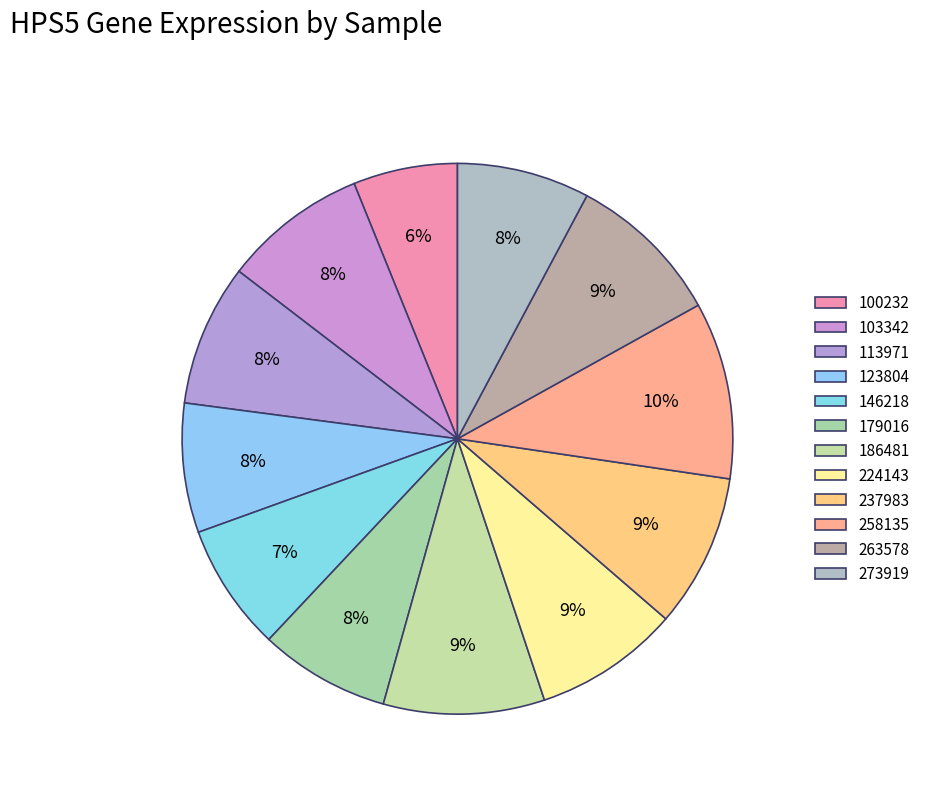

Between 179016 and 123804, which is larger?

179016